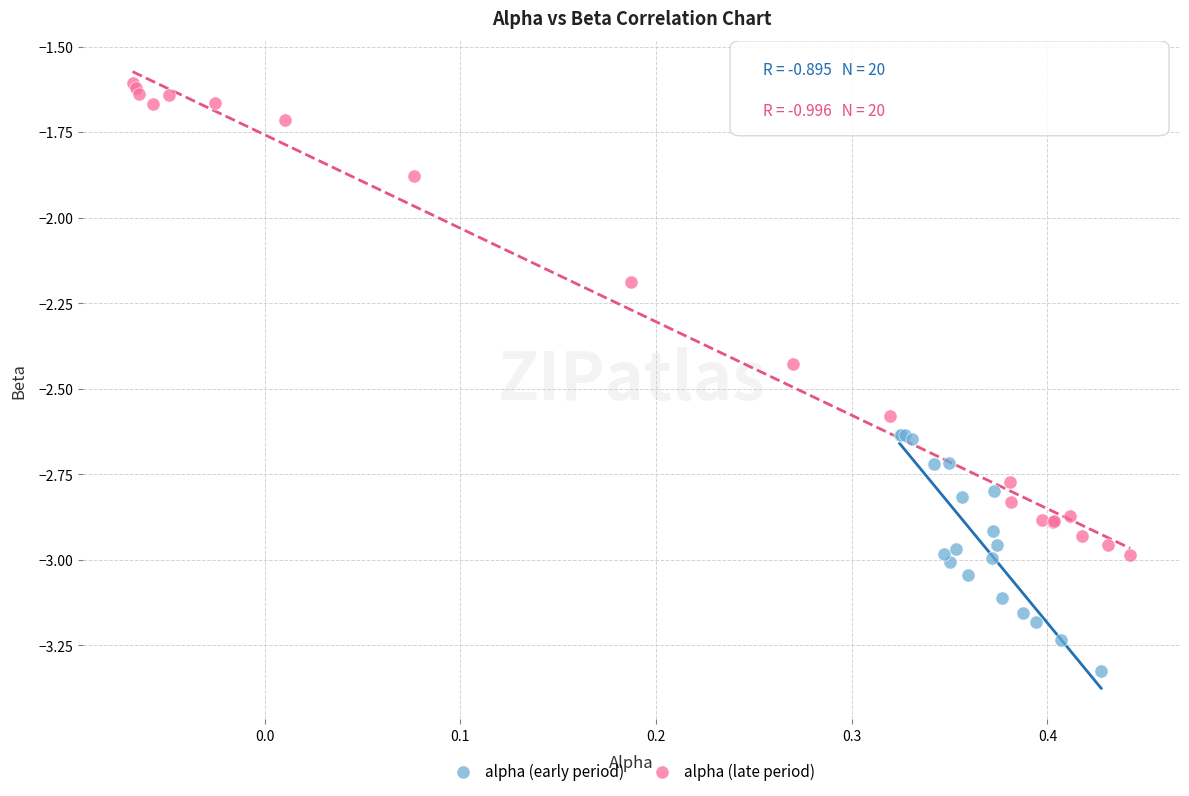

Which series reaches the minimum Y coordinate?

alpha (early period)